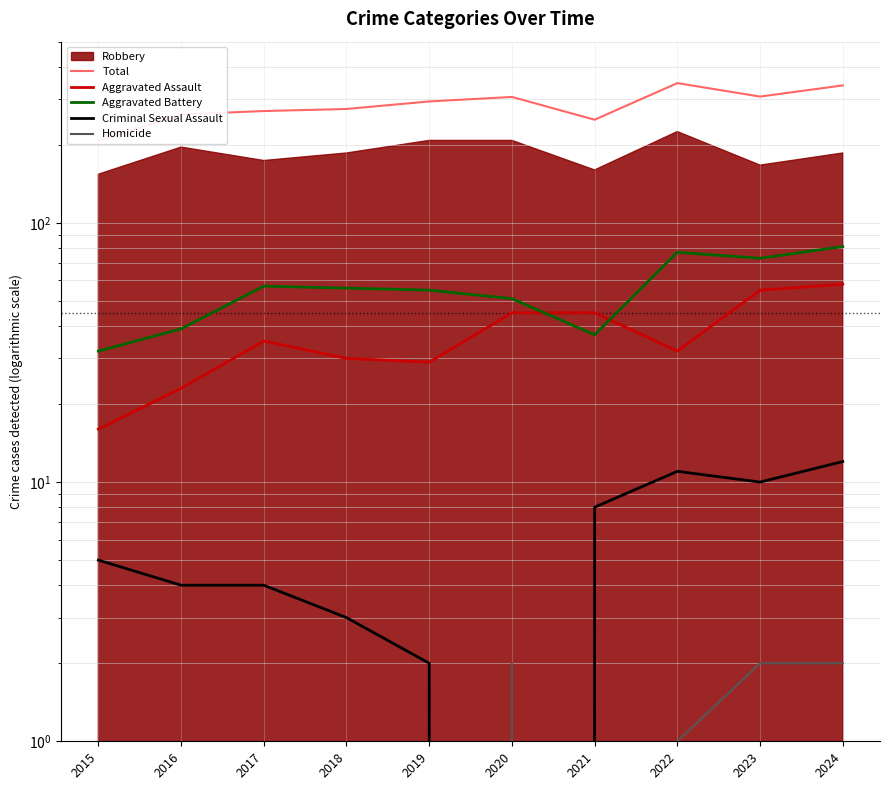

How many interior local peaks does the Aggravated Assault series have?

1